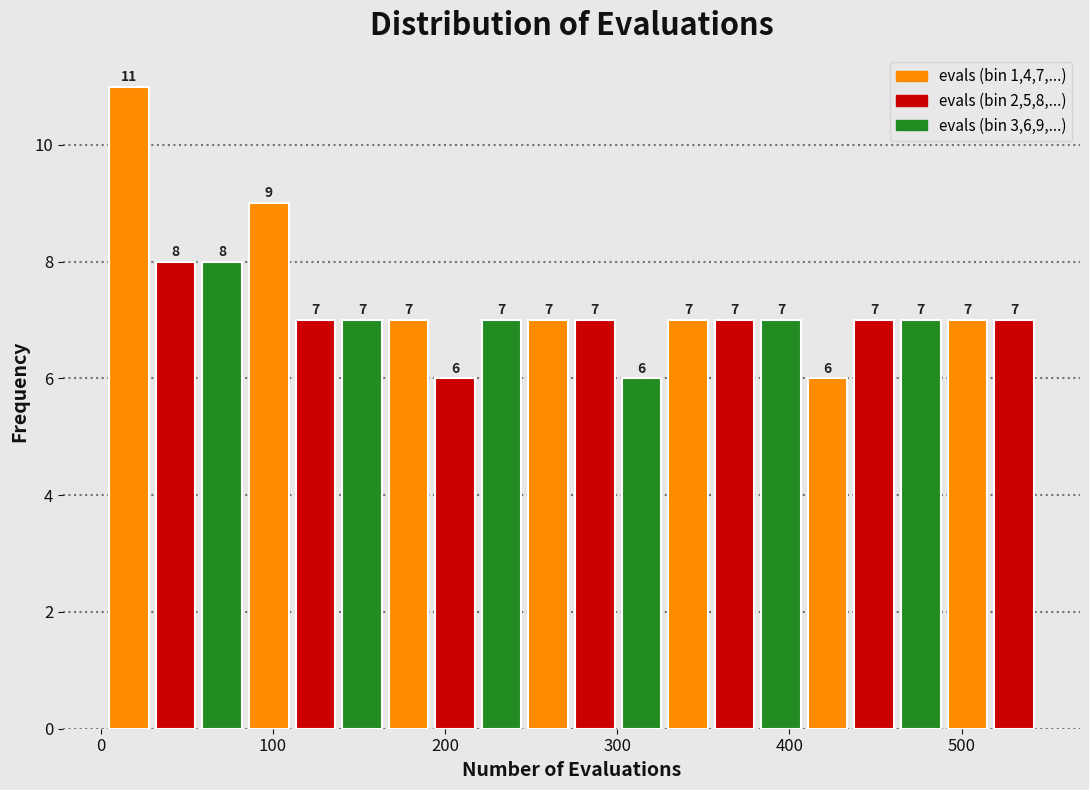

Around what value on the x-axis is the tallest bar? Give the approximate position of its centre, as read against the axis.

20